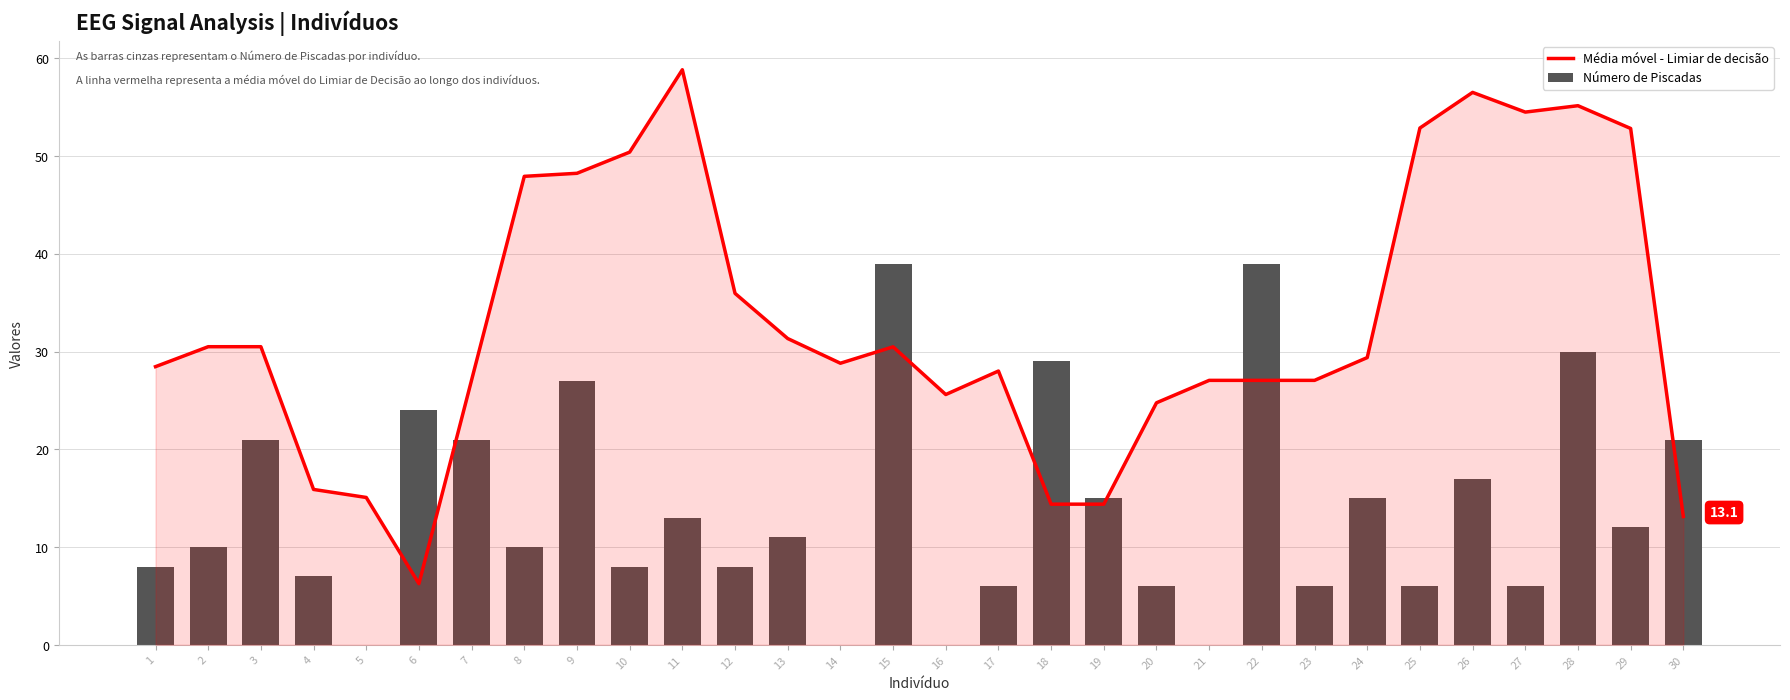

Which series has the widest spread of values?

Média móvel - Limiar de decisão